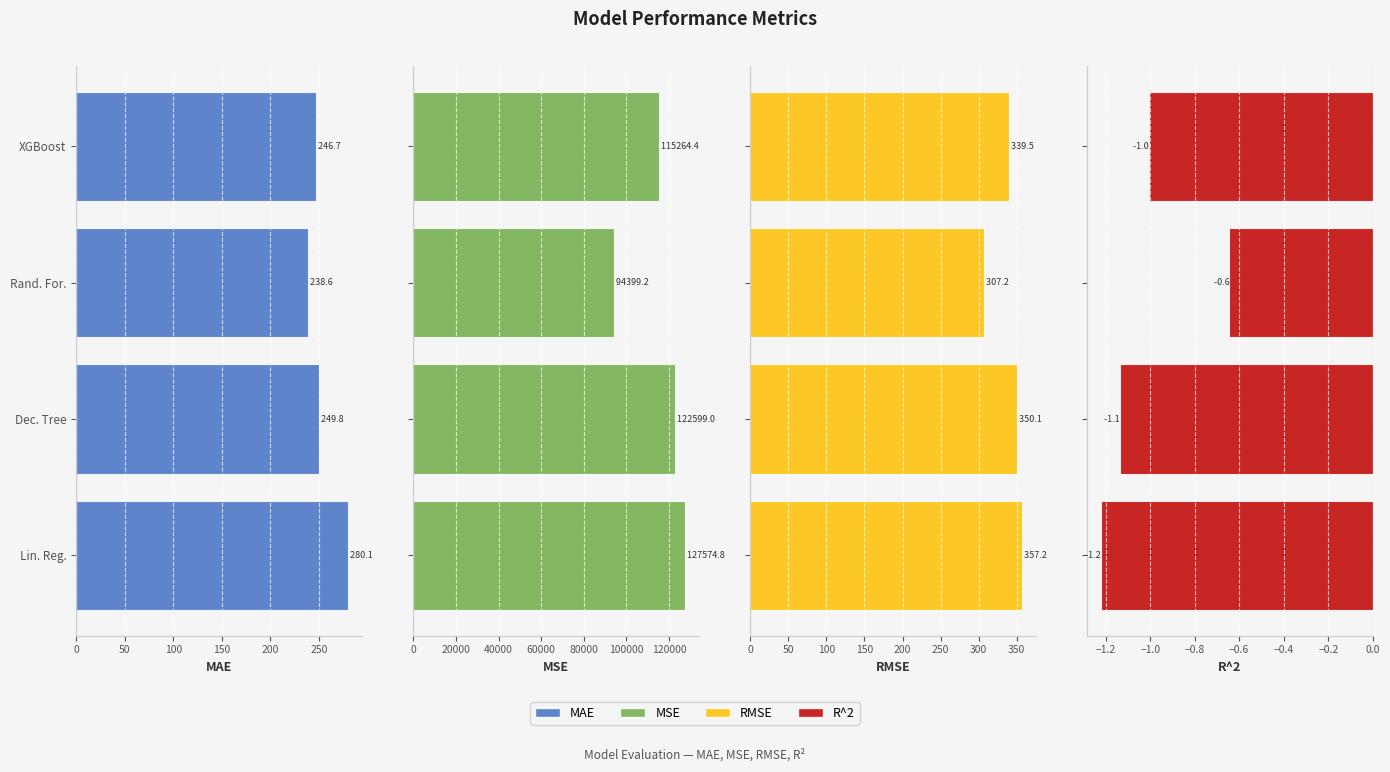

Count the number of data series in this chart.

4